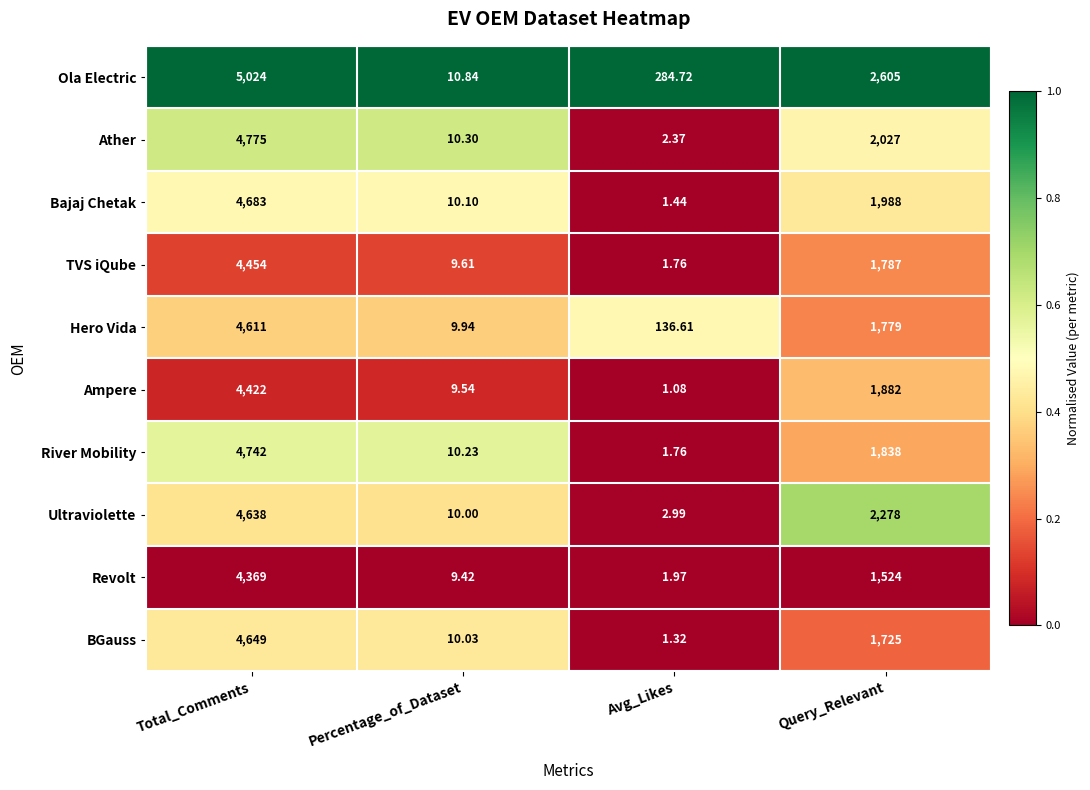

Which series has the widest spread of values?

Ola Electric